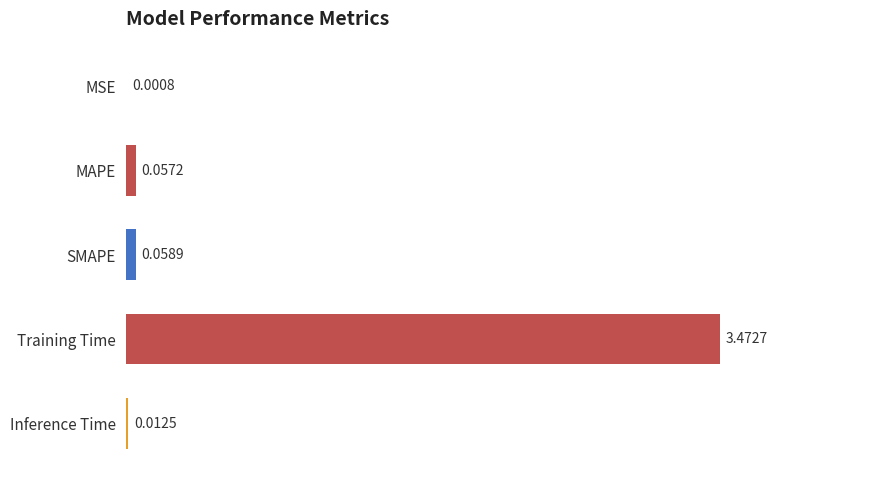

Between Inference Time and MSE, which is larger?

Inference Time